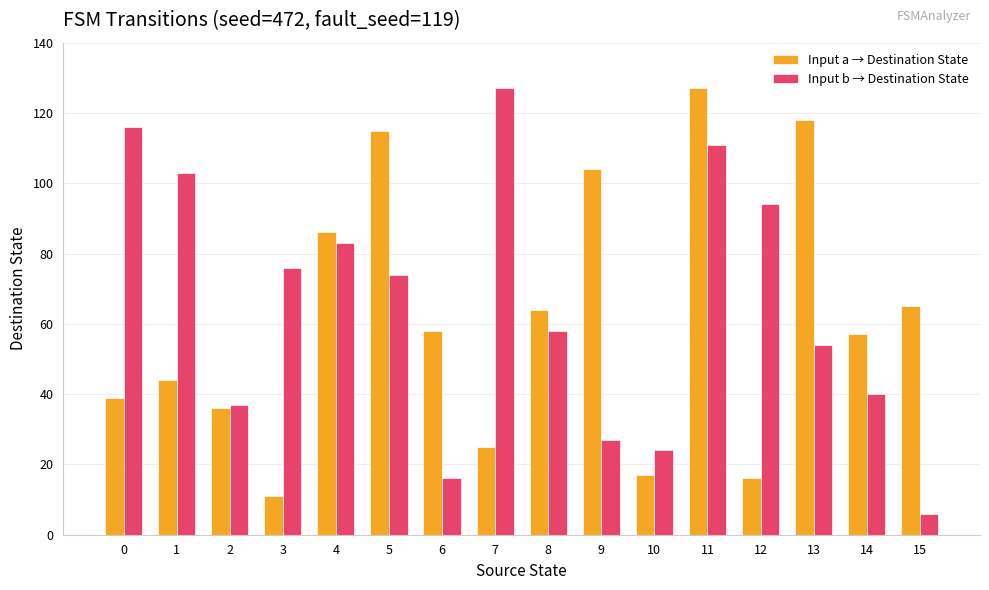

At how many categories does at least one series exceed 15?

16